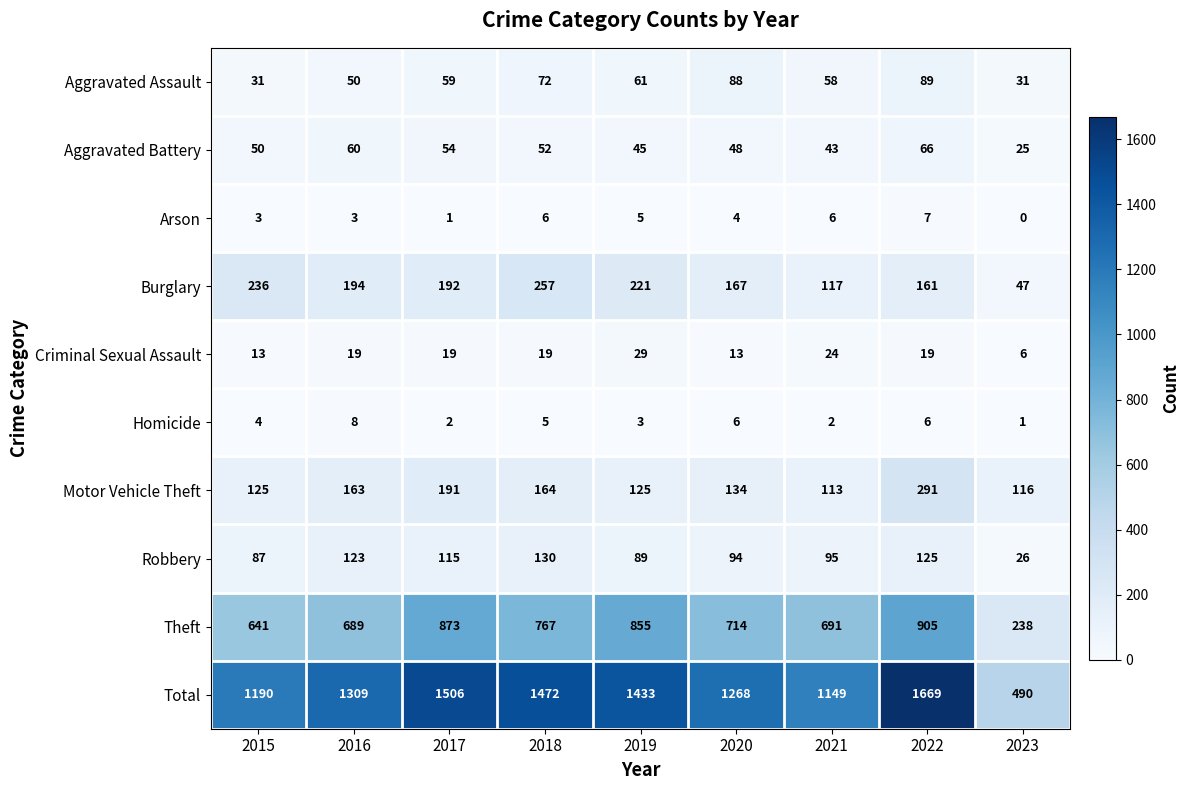

What is the spread (max minus min) of values at 2023?

490